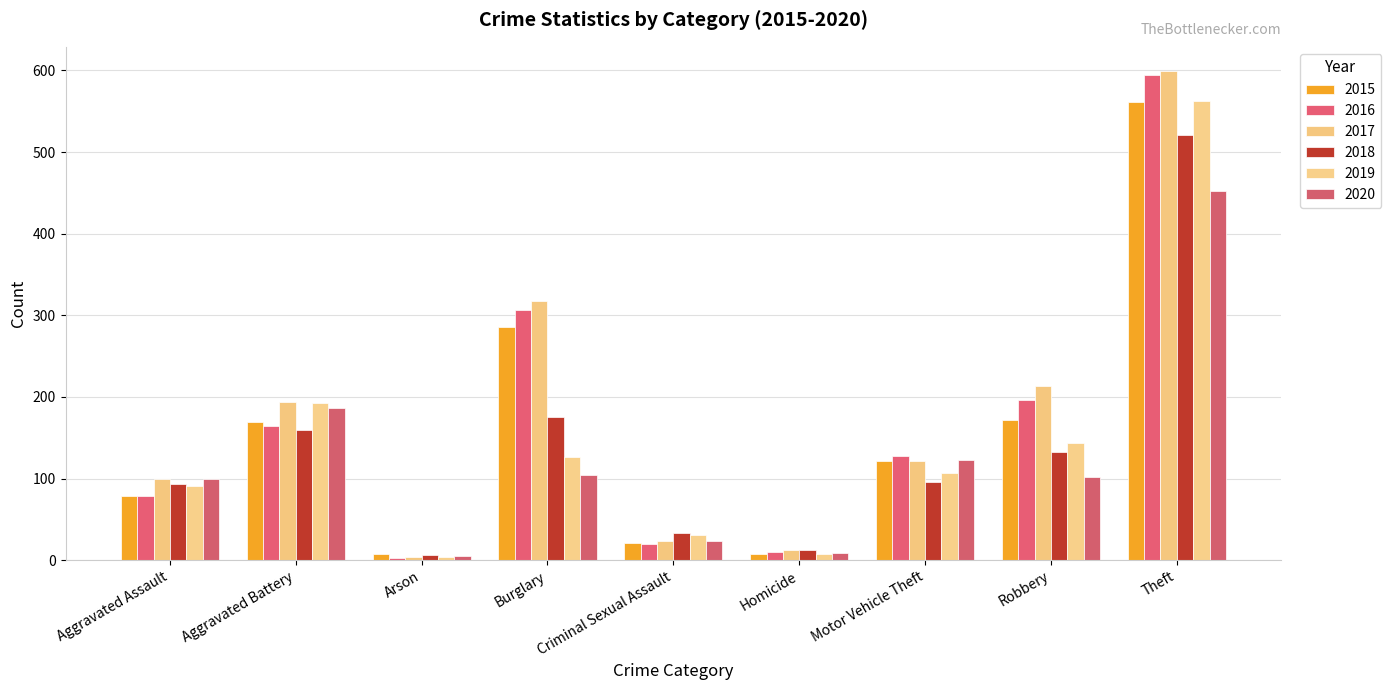

What value does the 2019 series have at Aggravated Battery?

193